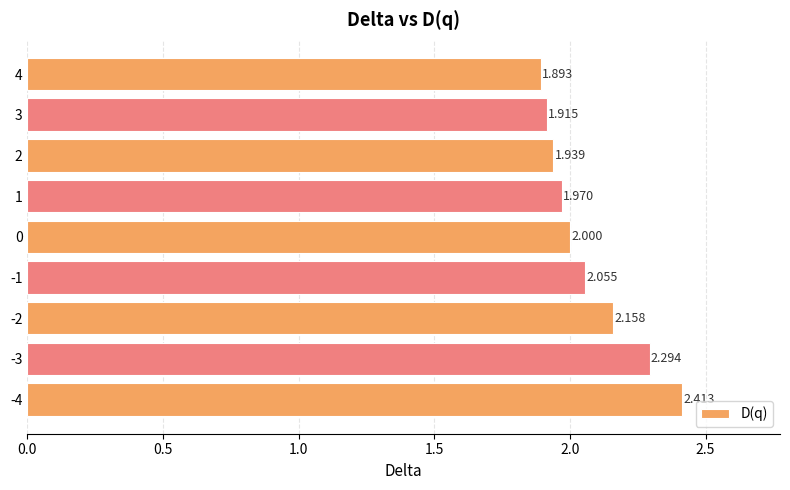

How many bars are there in total?

9